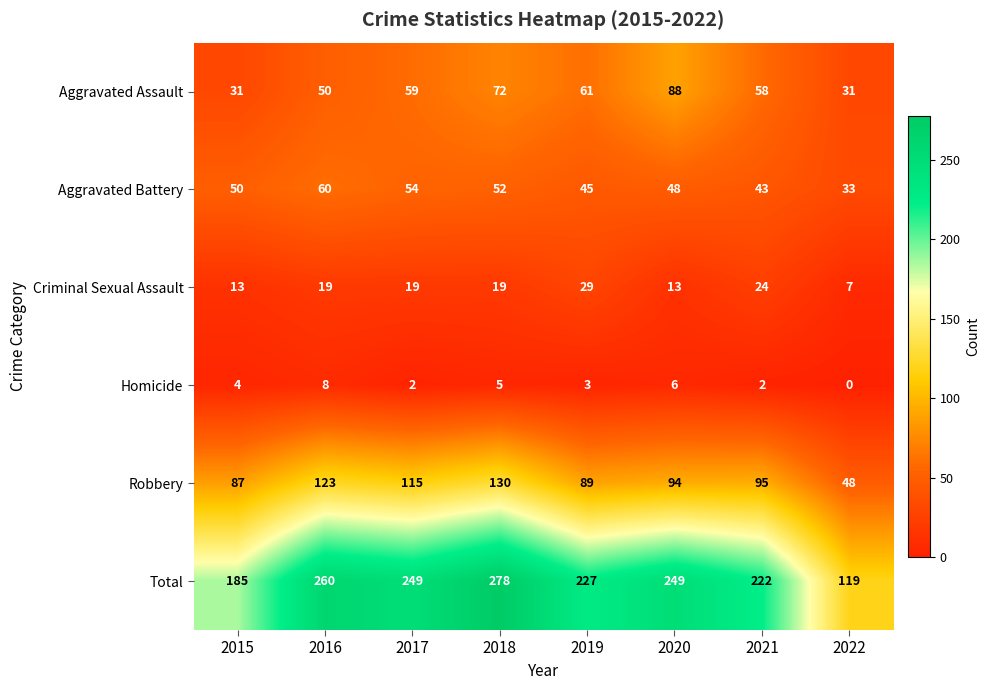

List the series in order of their peak value, highest first.

Total, Robbery, Aggravated Assault, Aggravated Battery, Criminal Sexual Assault, Homicide